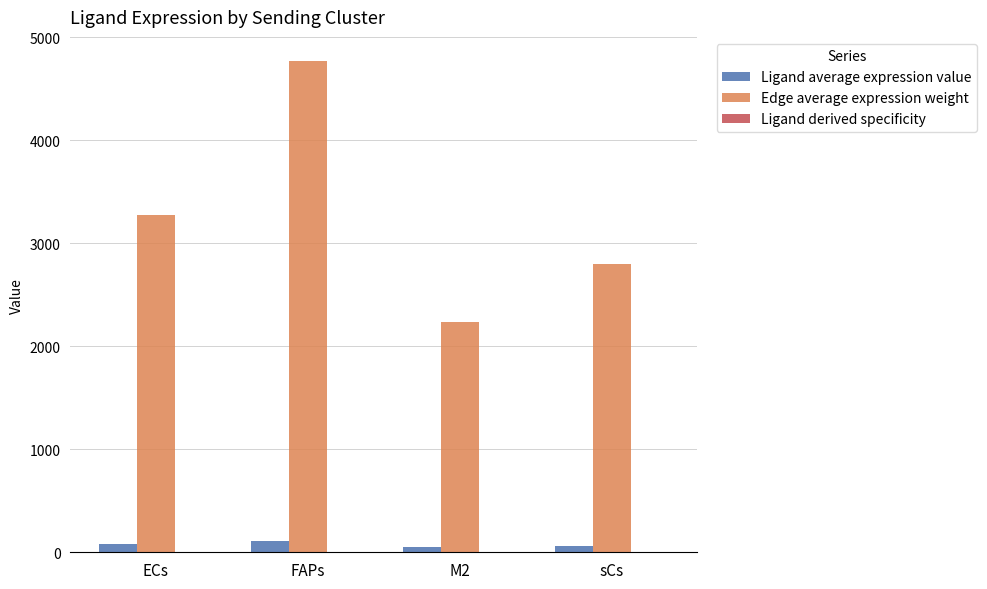

Between FAPs and sCs, which series saw the biggest shift?

Edge average expression weight